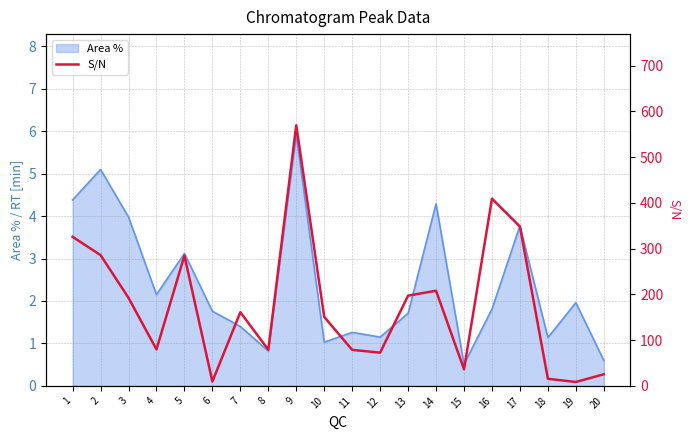

The Area % series shows 1.0 at 10. True or false?

True